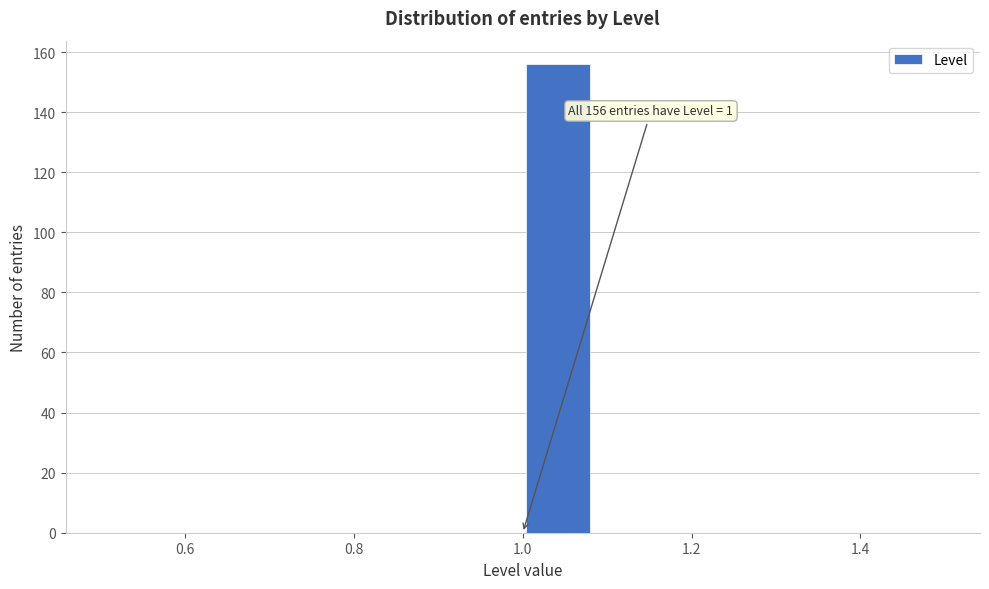

Over which range of the x-axis is the bar tallest?

1.00 to 1.08